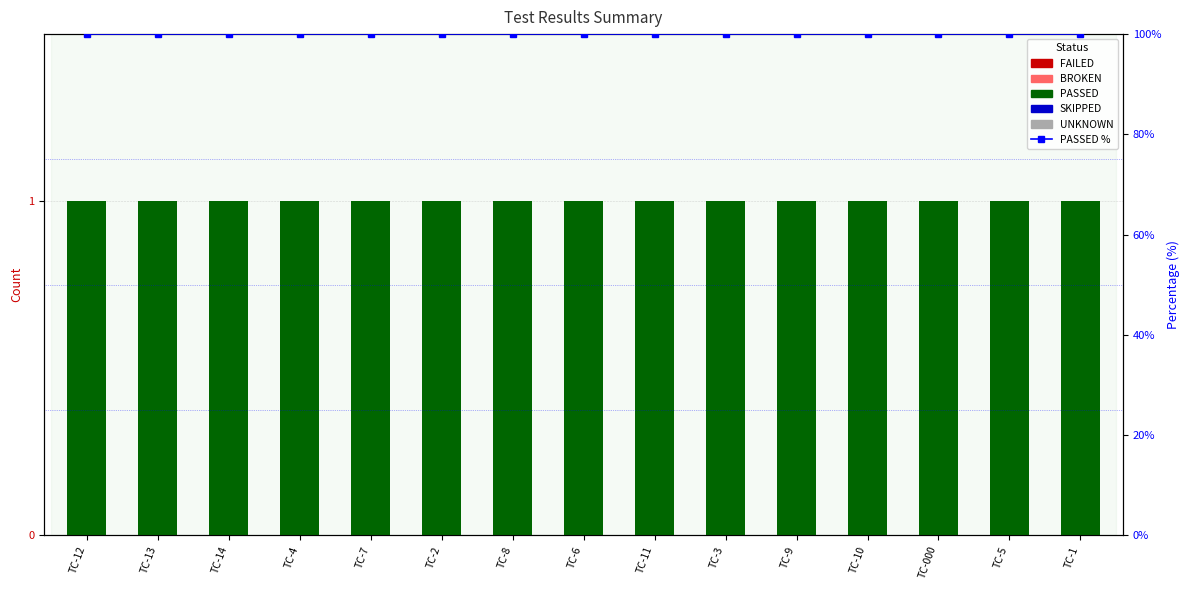

Reading left to right, extract all data points from this chart.

FAILED: 0	0	0	0	0	0	0	0	0	0	0	0	0	0	0
BROKEN: 0	0	0	0	0	0	0	0	0	0	0	0	0	0	0
PASSED: 1	1	1	1	1	1	1	1	1	1	1	1	1	1	1
SKIPPED: 0	0	0	0	0	0	0	0	0	0	0	0	0	0	0
UNKNOWN: 0	0	0	0	0	0	0	0	0	0	0	0	0	0	0
PASSED %: 100	100	100	100	100	100	100	100	100	100	100	100	100	100	100